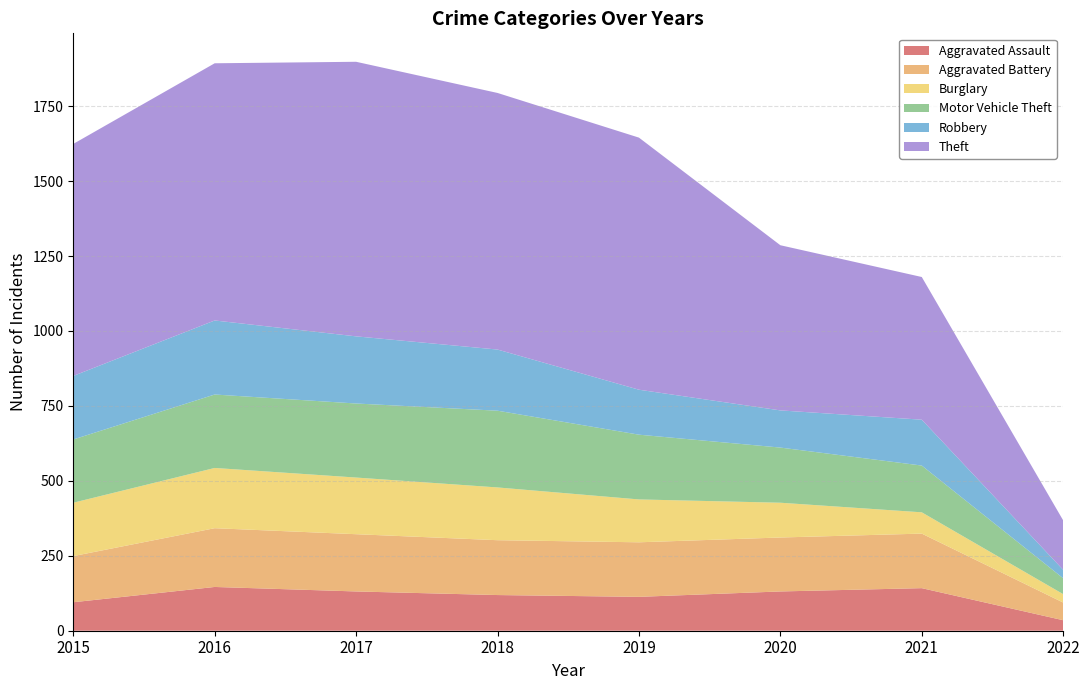

Reading left to right, list all the values displayed in this chart.

Aggravated Assault: 2015=95	2016=146	2017=131	2018=119	2019=113	2020=131	2021=142	2022=35
Aggravated Battery: 2015=154	2016=196	2017=191	2018=183	2019=182	2020=180	2021=182	2022=59
Burglary: 2015=178	2016=201	2017=189	2018=176	2019=143	2020=116	2021=71	2022=28
Motor Vehicle Theft: 2015=211	2016=245	2017=247	2018=256	2019=216	2020=184	2021=156	2022=53
Robbery: 2015=212	2016=247	2017=224	2018=204	2019=150	2020=124	2021=153	2022=28
Theft: 2015=774	2016=858	2017=916	2018=856	2019=841	2020=551	2021=476	2022=165